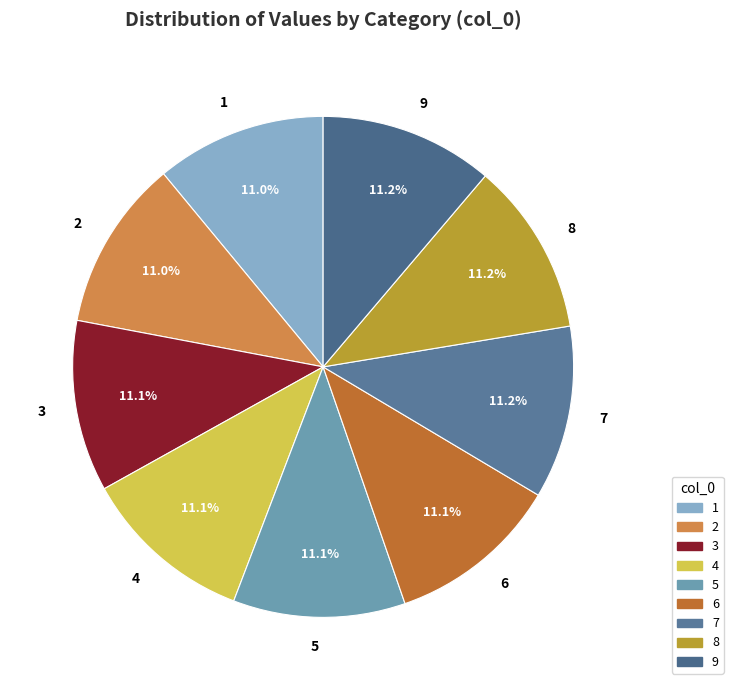

How many segments does this pie chart have?

9